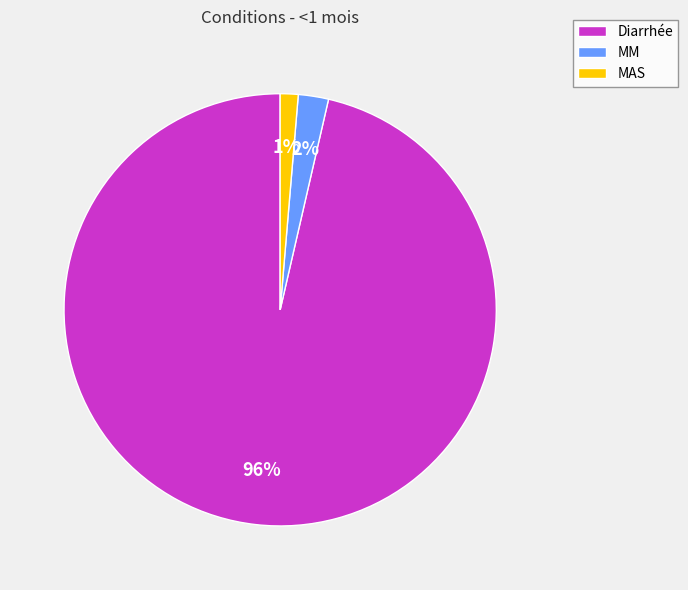

What percentage is the MAS slice, to the nearest percent?

1%